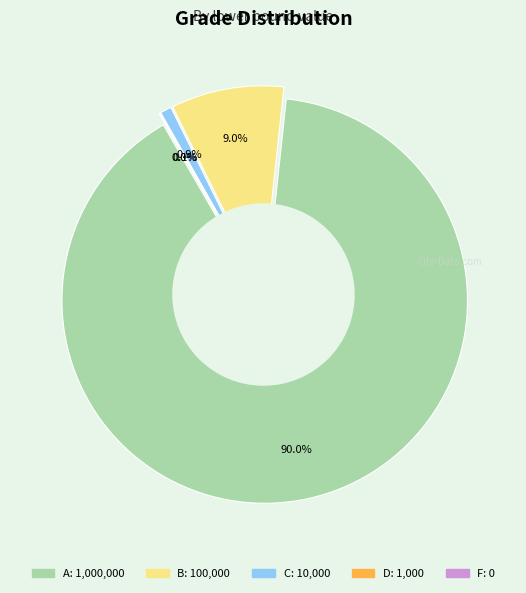

What percentage is the B slice, to the nearest percent?

9%